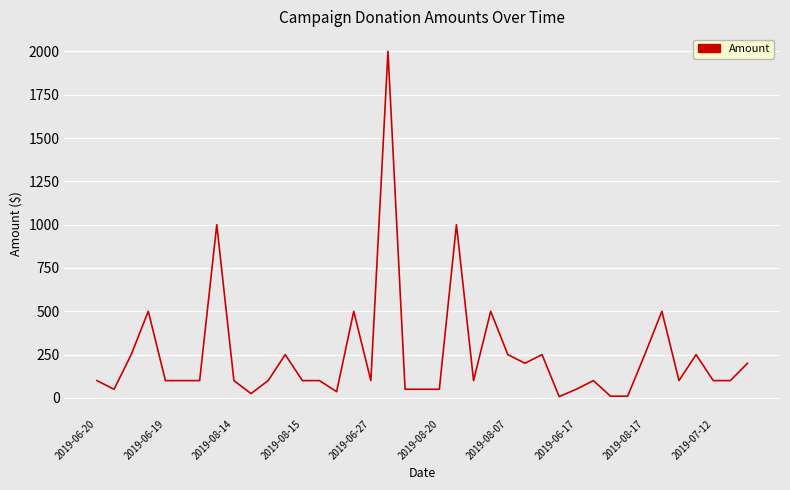

What is the greatest value displayed?

2000.0